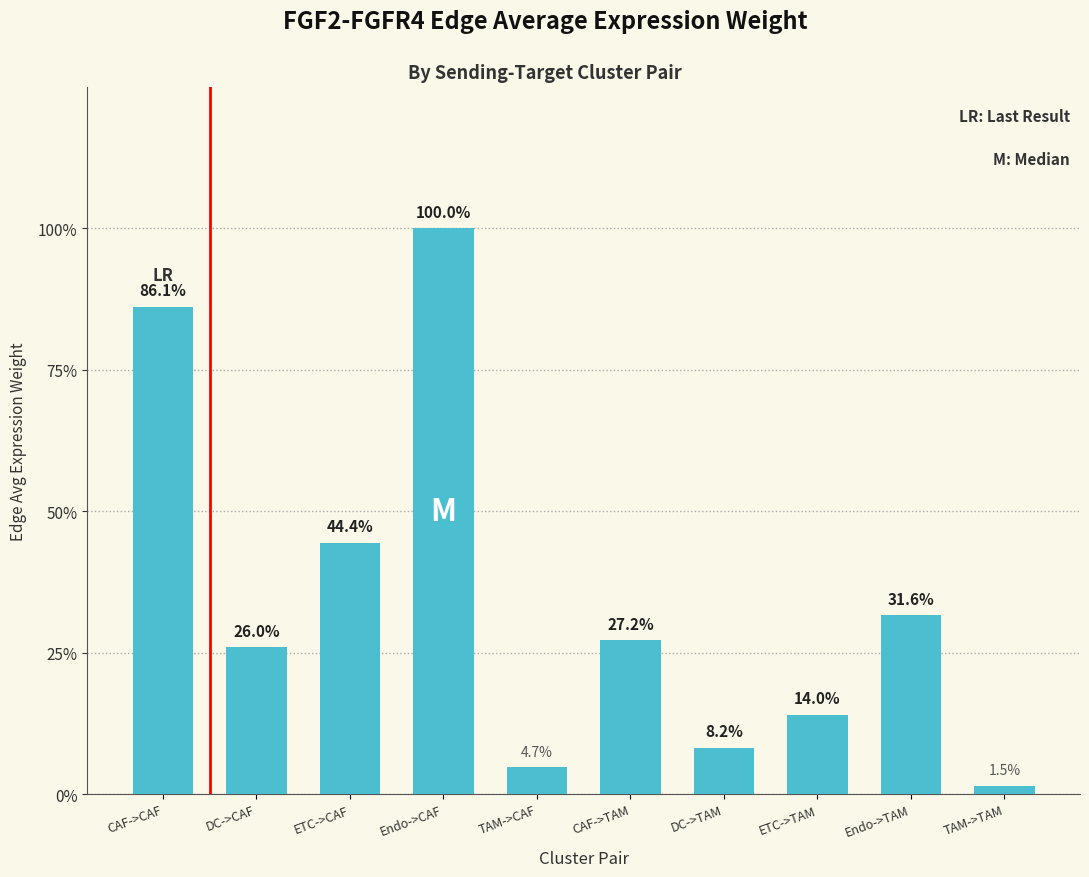

What is the label of the 8th bar from the left?

ETC->TAM